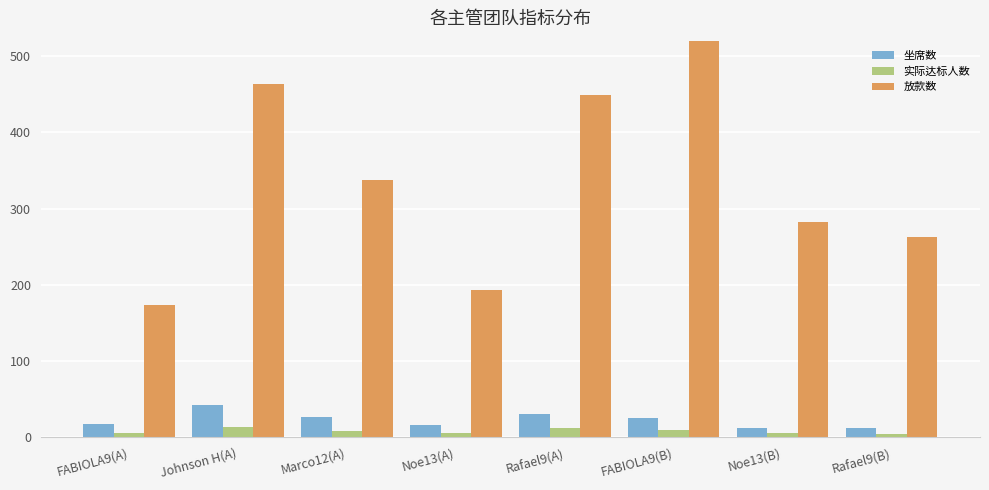

Count the 实际达标人数 values in the range 6 to 13.

6